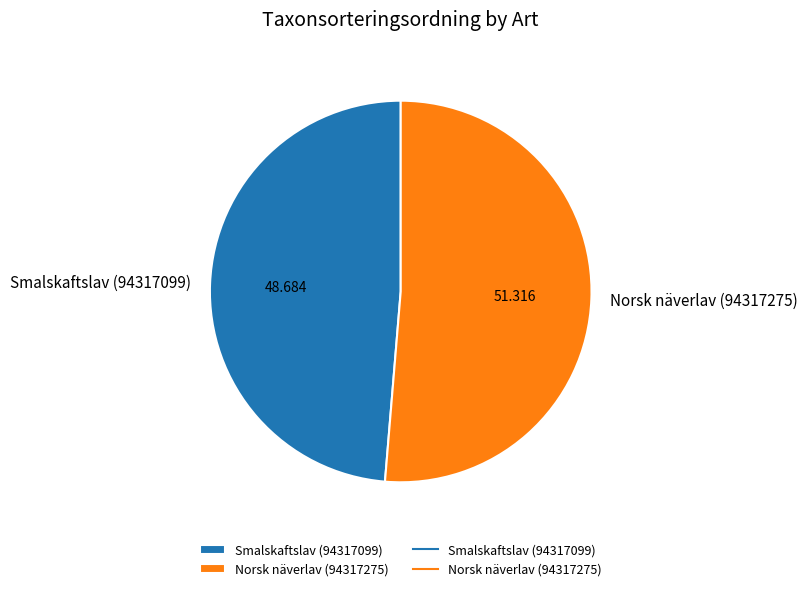

Is the sum of Norsk näverlav (94317275) and Smalskaftslav (94317099) greater than half?

Yes